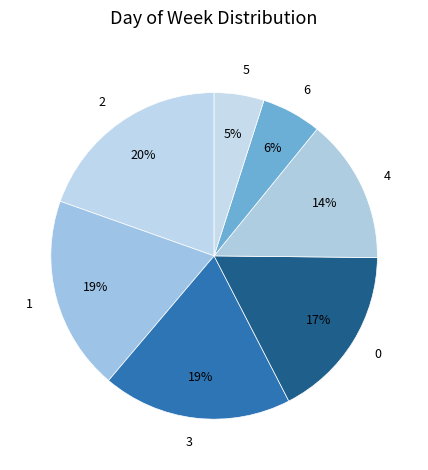

Is there a majority slice in this chart?

No